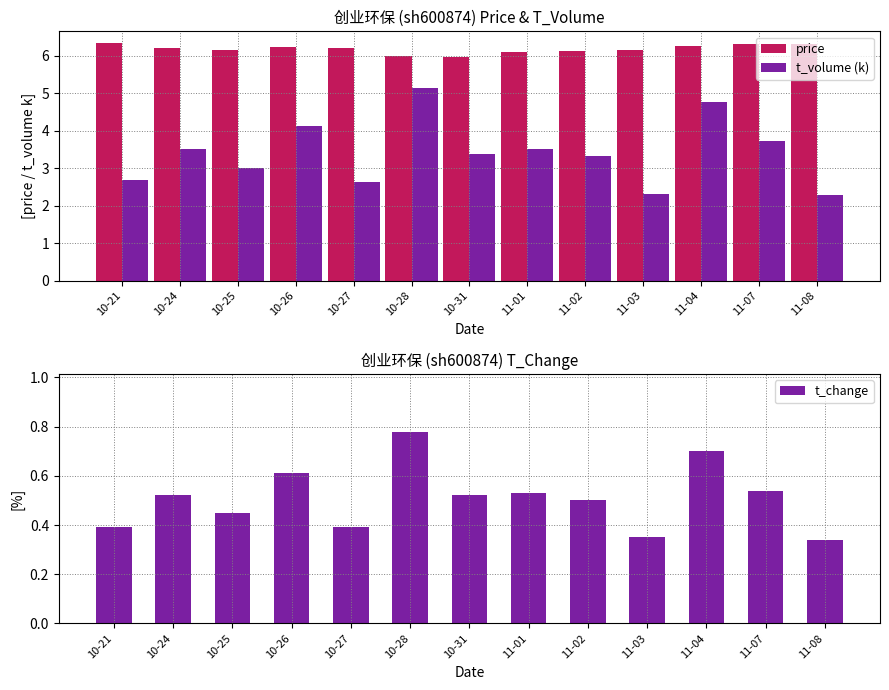

What are all the series names shown in the legend?

price, t_volume (k), t_change